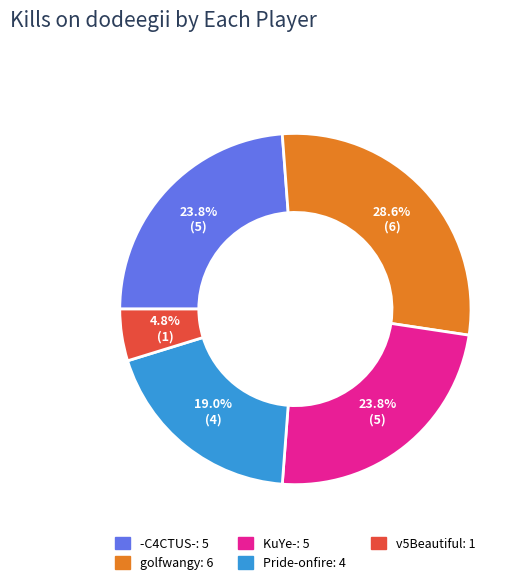

Is there a majority slice in this chart?

No